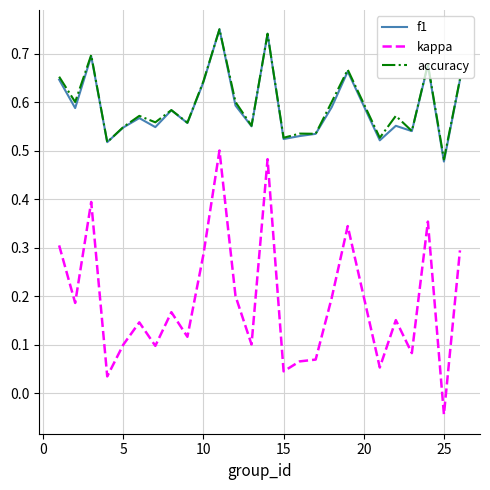

True or false: f1 and kappa cross at least once.

False